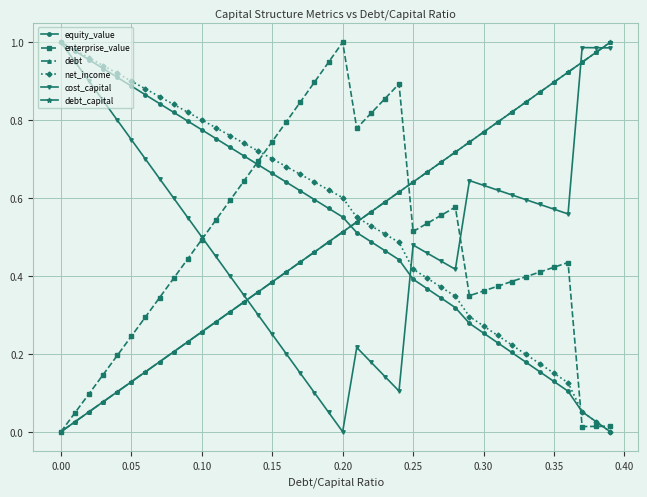

At how many categories does at least one series exceed 0?

40